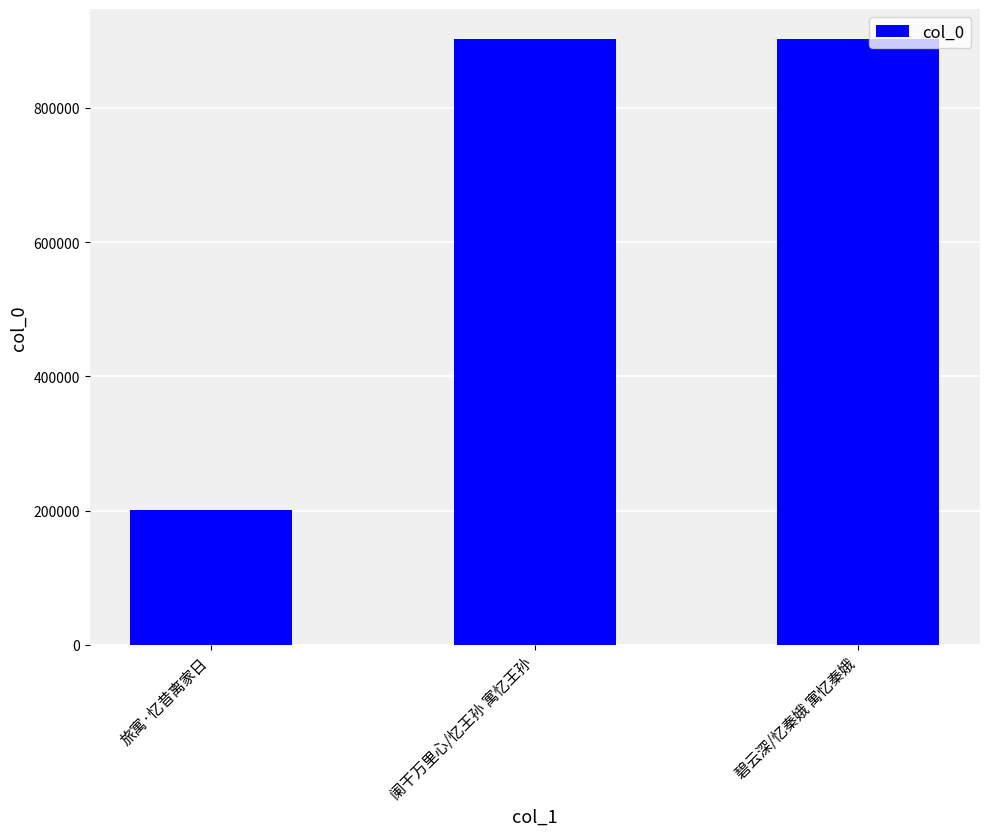

What value does the data have at 碧云深/忆秦娥 寓忆秦娥?

902321